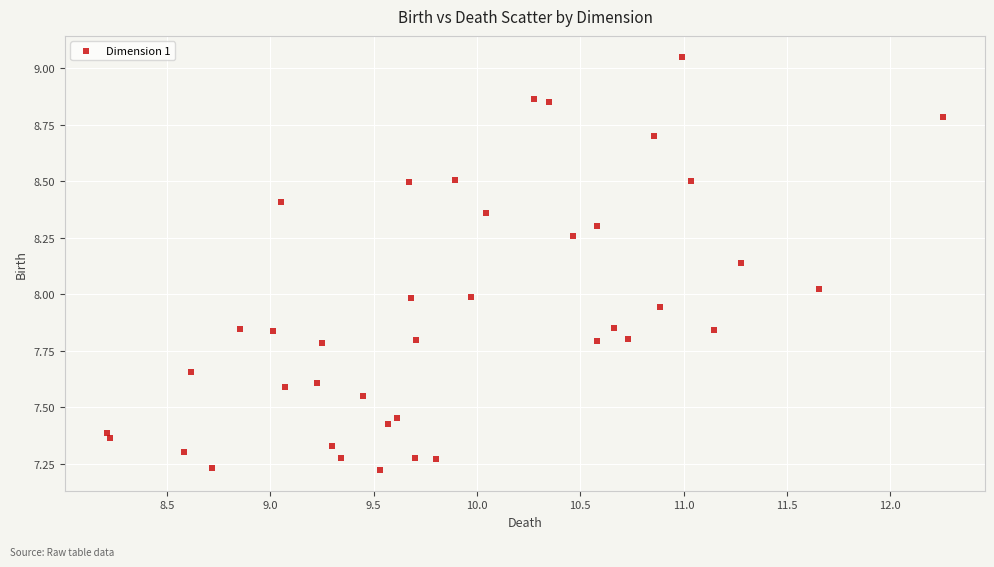

What is the range of Y values (max minus min)?

1.8